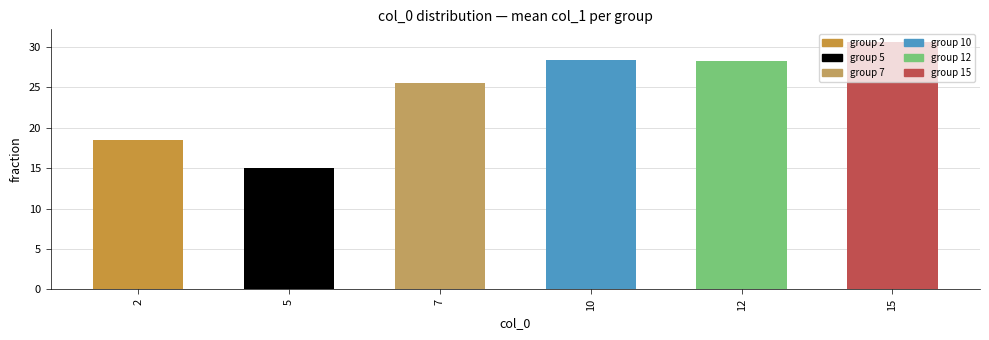

What is the value of the 3rd bar from the left?

25.6